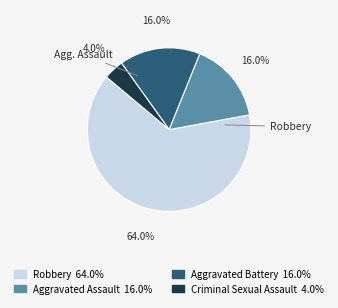

Approximately how many times larger is the value at Robbery compared to Aggravated Assault?

4.0